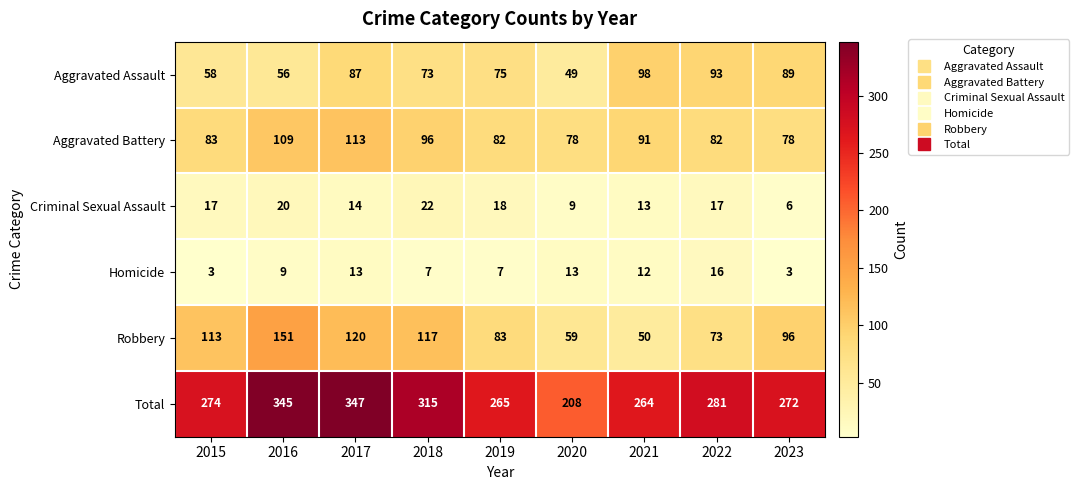

Which series has the largest total across all categories?

Total